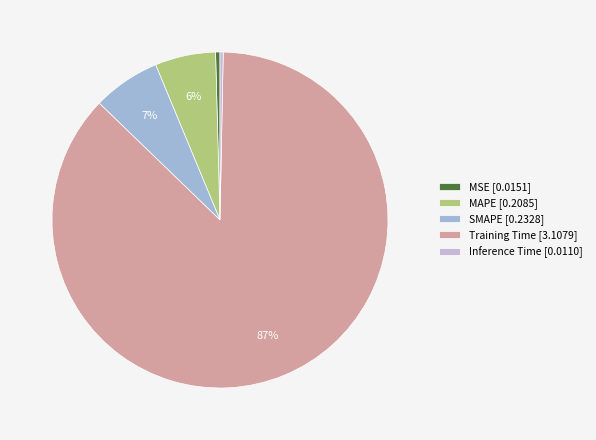

To the nearest percent, what percentage of the pie is SMAPE?

7%